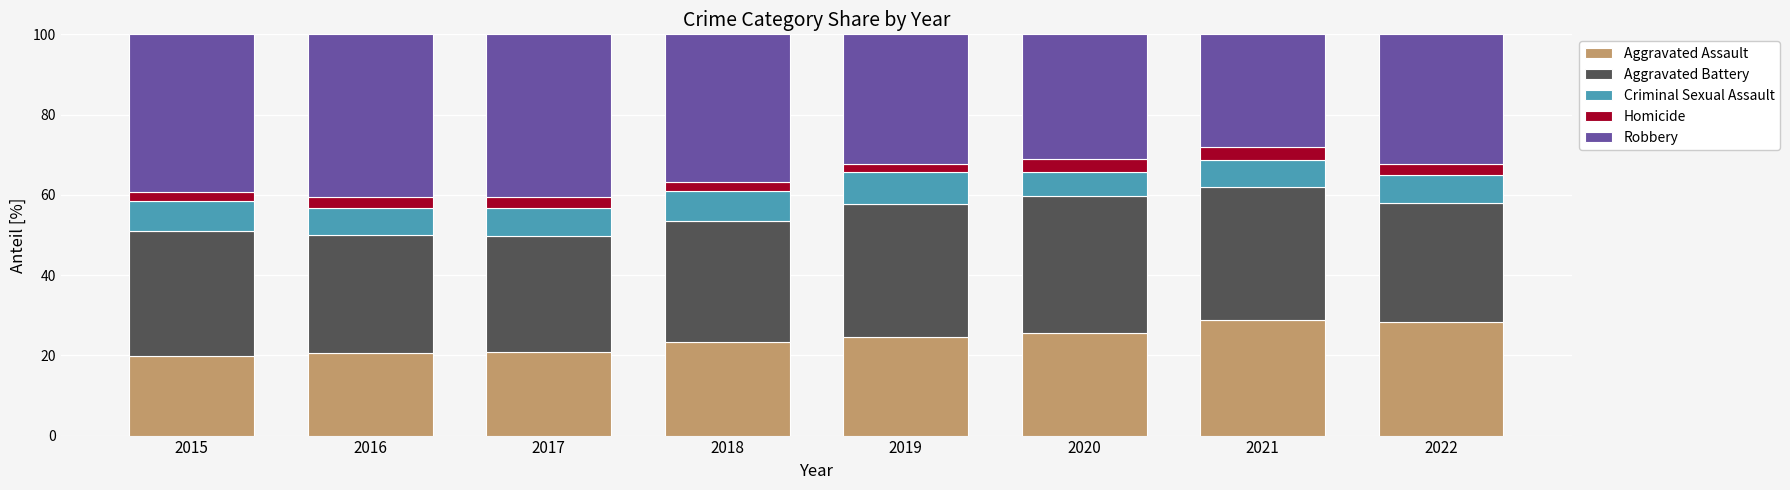

What is the minimum value for Aggravated Assault?

19.8